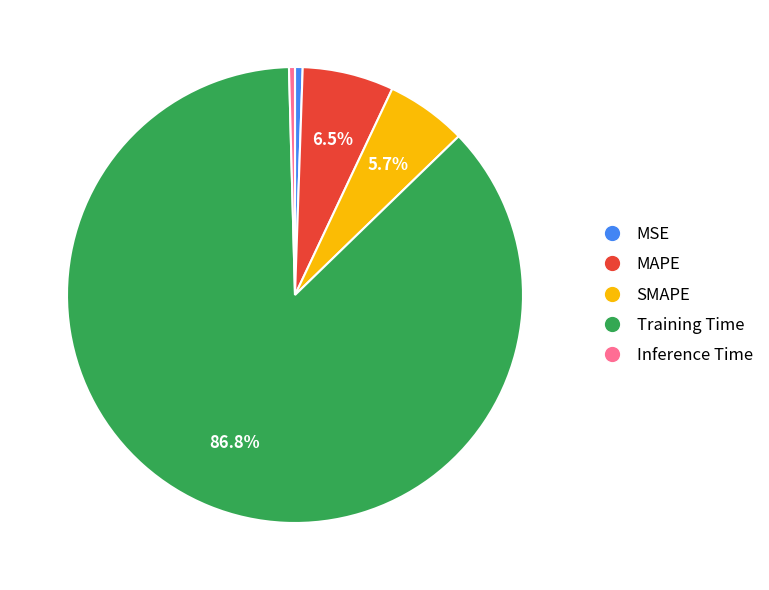

Approximately how many times larger is the value at SMAPE compared to Training Time?

0.1